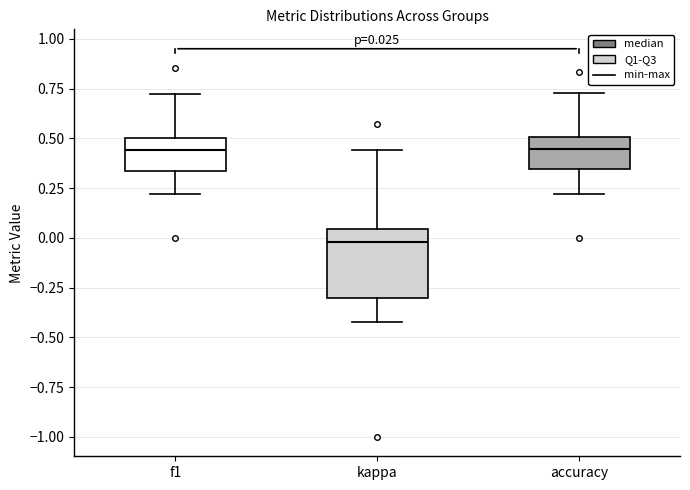

Which box is the tallest, from its lower edge to its upper edge?

kappa